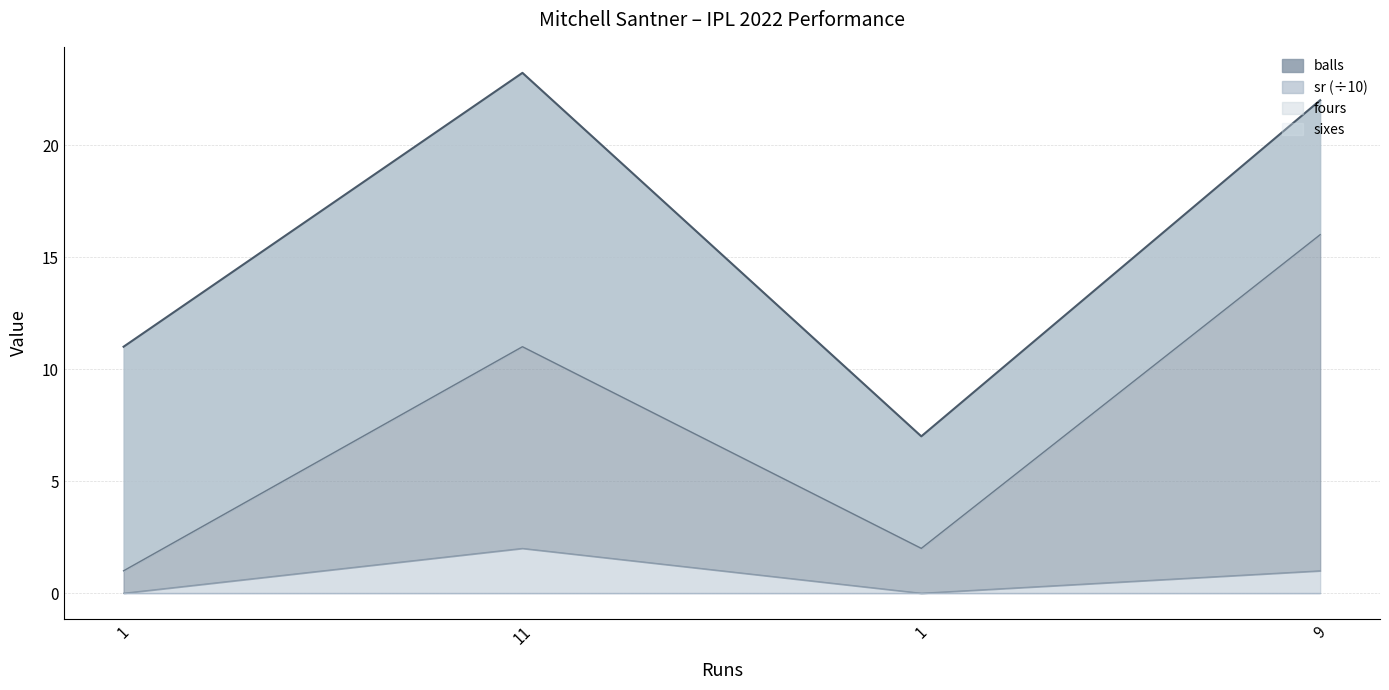

The value of fours at 1 is -1. True or false?

False